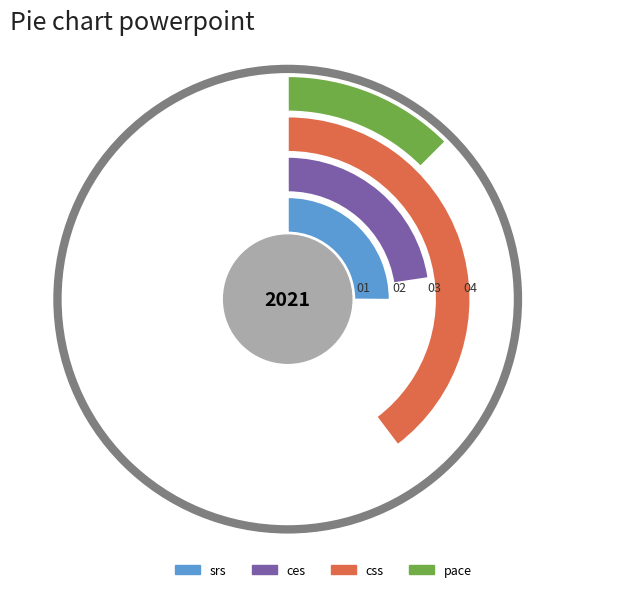

How many slices are in this pie chart?

4